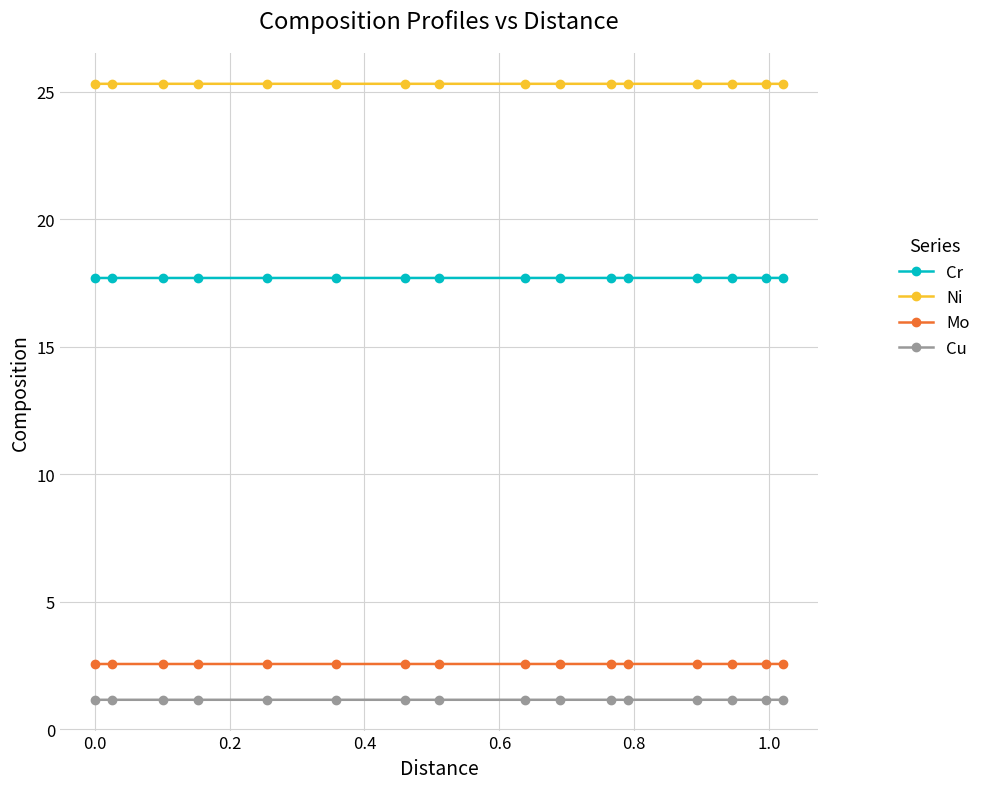

Count the Cr values in the range 17 to 18.

16